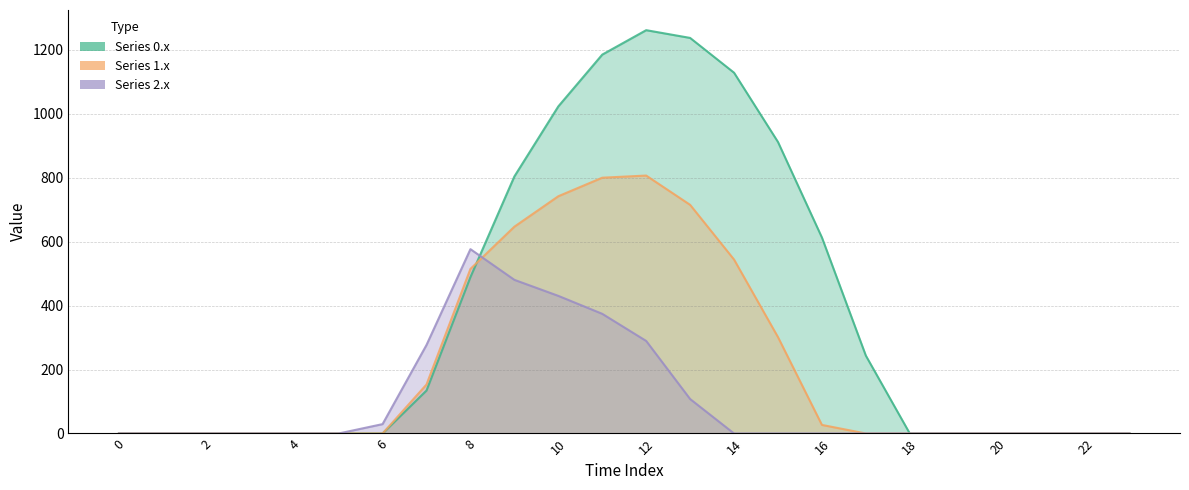

How many intersections are there between row_0 and row_2?

1